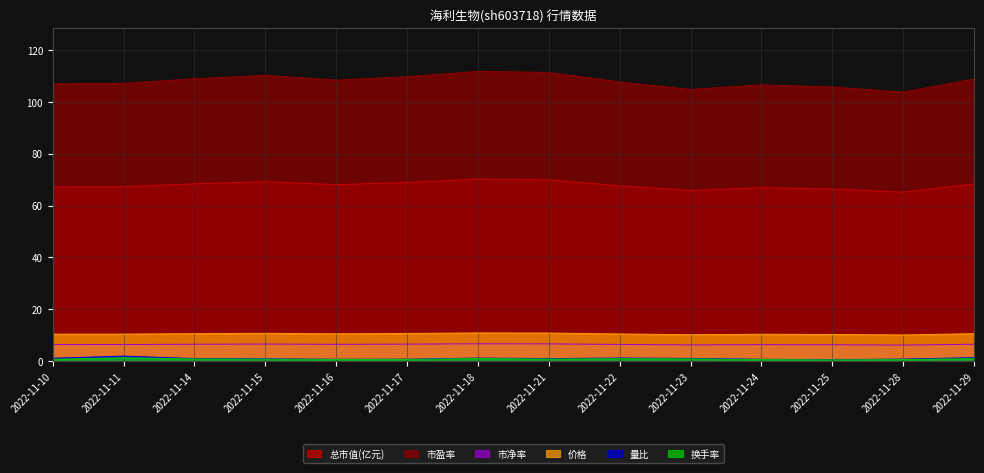

What is the difference between the 市盈率 values at 2022-11-11 and 2022-11-22?

0.5